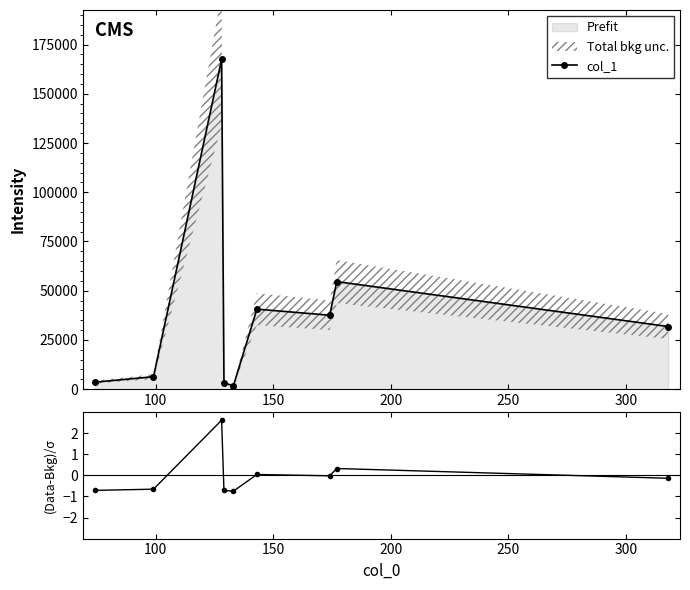

Reading left to right, extract all data points from this chart.

col_1: 3542.7	6321.9	167437.7	3266.6	1682.8	40641.7	37557.0	54613.6	31819.6
(col_1 - mean)/std: -0.7	-0.7	2.6	-0.7	-0.7	0.0	-0.0	0.3	-0.1